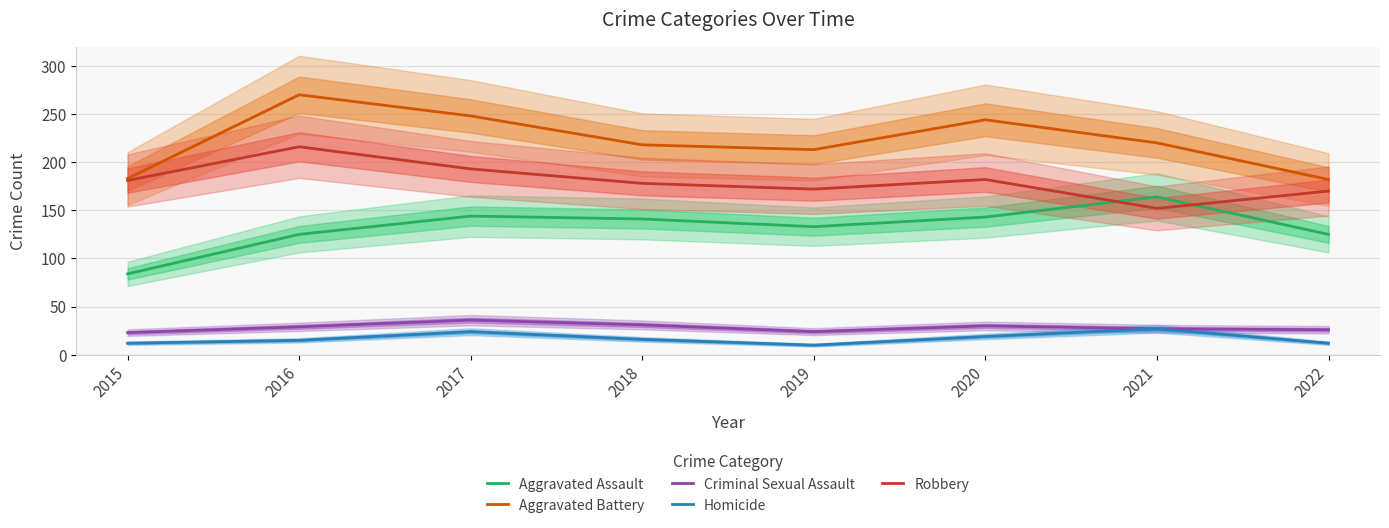

True or false: Aggravated Assault and Homicide intersect in this chart.

False